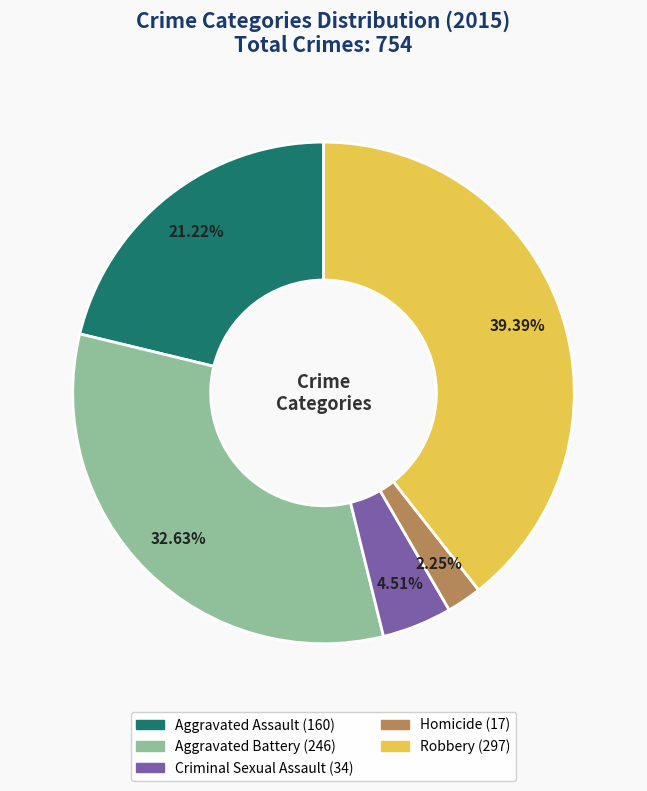

What is the total percentage of Criminal Sexual Assault and Aggravated Assault?

25.7%